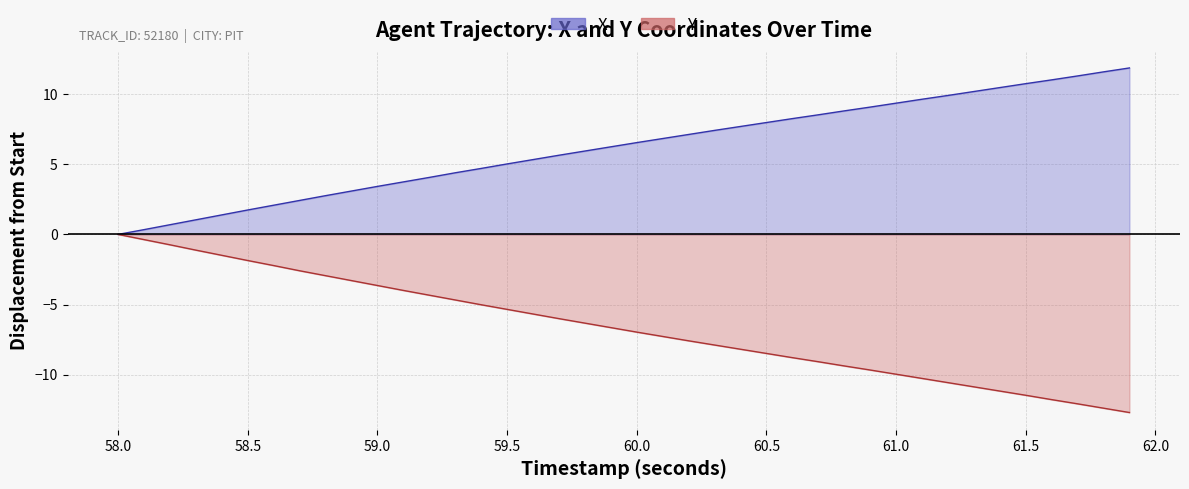

Reading left to right, what are all the values shown in this chart?

X: 0.0	0.3	0.7	1.0	1.4	1.7	2.1	2.4	2.8	3.1	3.4	3.7	4.1	4.4	4.7	5.0	5.3	5.6	5.9	6.2	6.5	6.8	7.1	7.4	7.7	8.0	8.2	8.5	8.8	9.1	9.3	9.6	9.9	10.2	10.5	10.7	11.0	11.3	11.6	11.9
Y: 0.0	-0.4	-0.7	-1.1	-1.5	-1.9	-2.2	-2.6	-2.9	-3.3	-3.6	-4.0	-4.3	-4.7	-5.0	-5.3	-5.7	-6.0	-6.3	-6.6	-7.0	-7.3	-7.6	-7.9	-8.2	-8.5	-8.8	-9.1	-9.4	-9.7	-10.0	-10.3	-10.6	-10.9	-11.2	-11.5	-11.8	-12.1	-12.4	-12.7